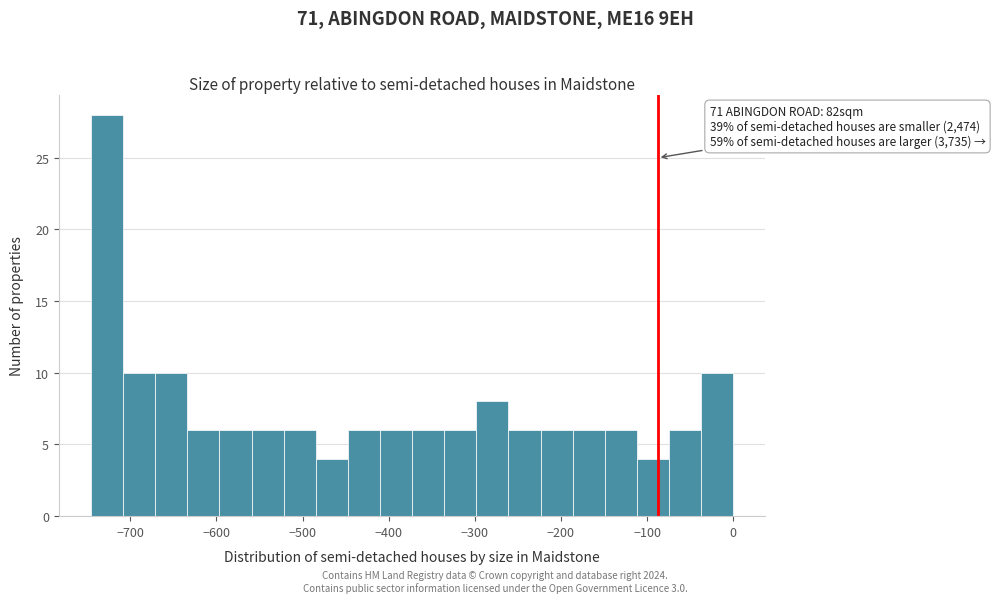

Read against the x-axis, roughly where is the centre of the tallest bar?

-730